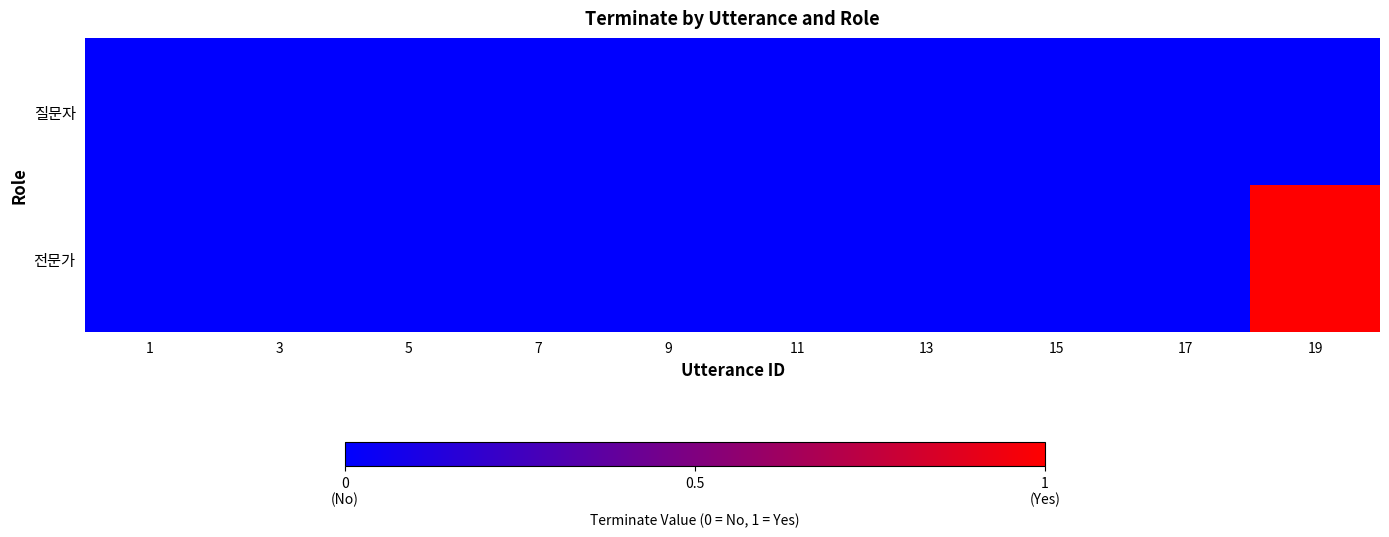

Reading left to right, what are all the values shown in this chart?

질문자: 1=0	3=0	5=0	7=0	9=0	11=0	13=0	15=0	17=0	19=0
전문가: 1=0	3=0	5=0	7=0	9=0	11=0	13=0	15=0	17=0	19=1